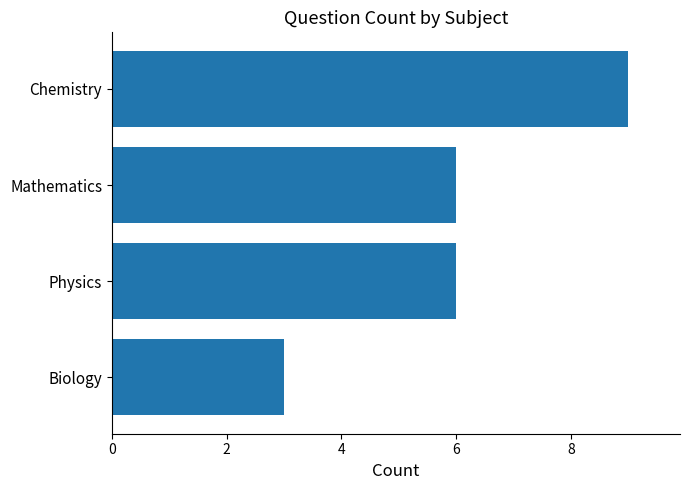

Reading top to bottom, what are all the values shown in this chart?

9	6	6	3